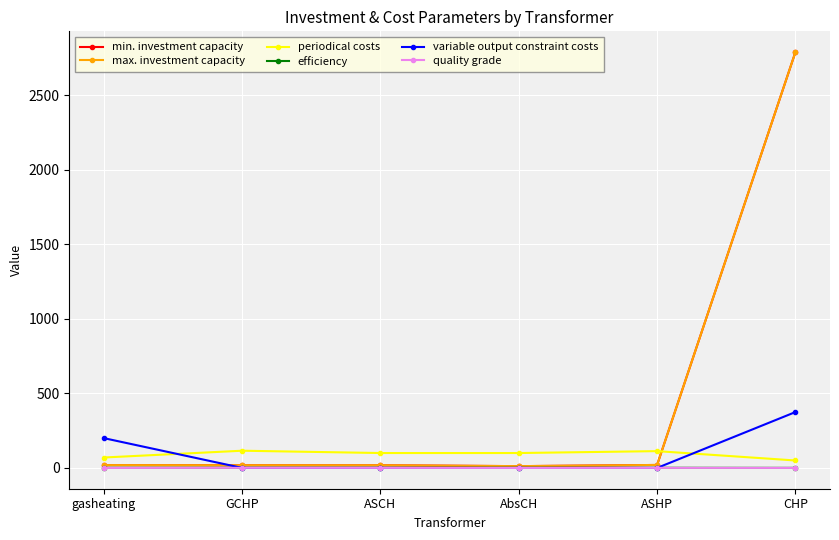

At which category does quality grade reach its first local valley?

AbsCH